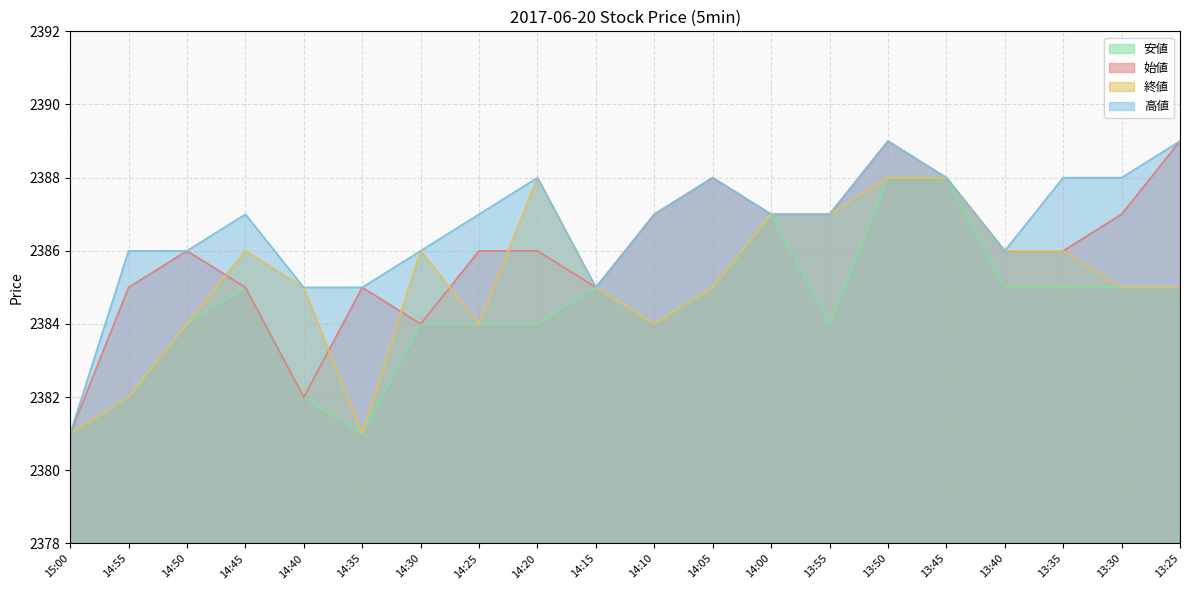

Rank the series by their average value, from highest to lowest.

高値, 始値, 終値, 安値